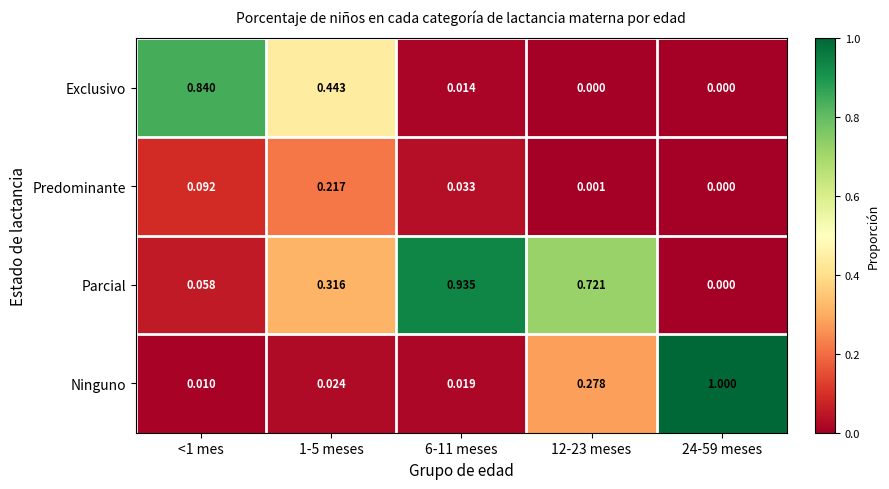

Which series has the largest total across all categories?

Parcial